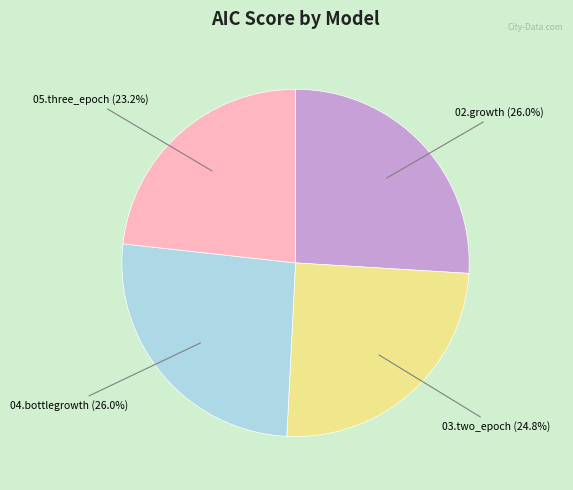

Is there any slice that represents more than half of the pie?

No